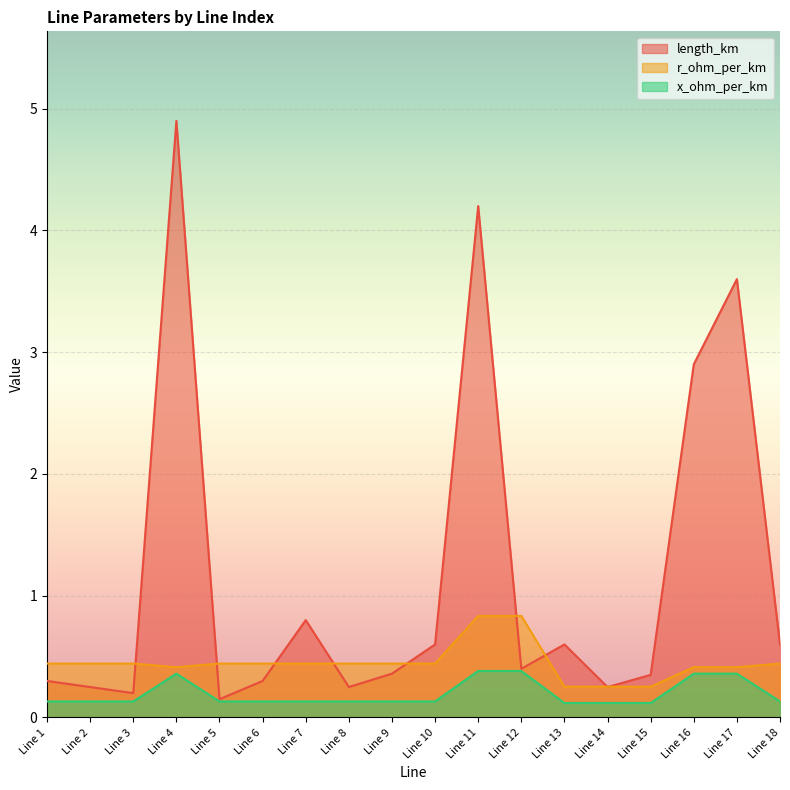

Is it true that x_ohm_per_km equals 0.1 at Line 16?

False